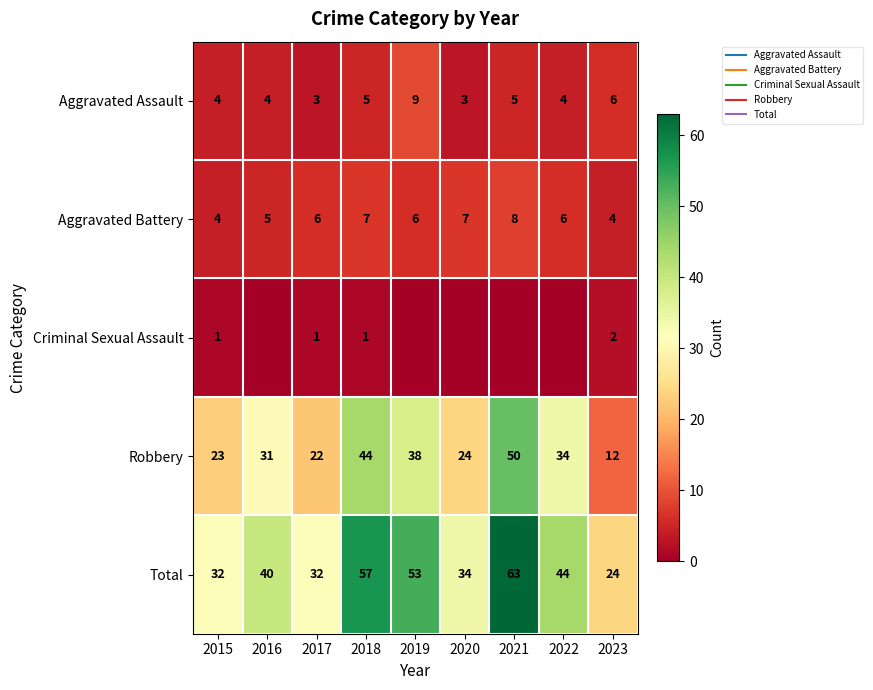

The value of Aggravated Assault at 2016 is 2. True or false?

False